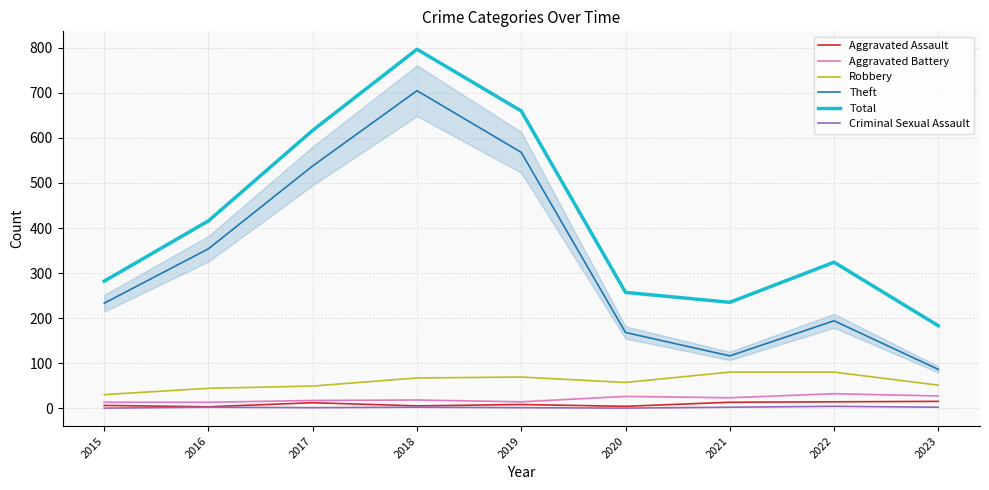

True or false: Total and Criminal Sexual Assault intersect in this chart.

False